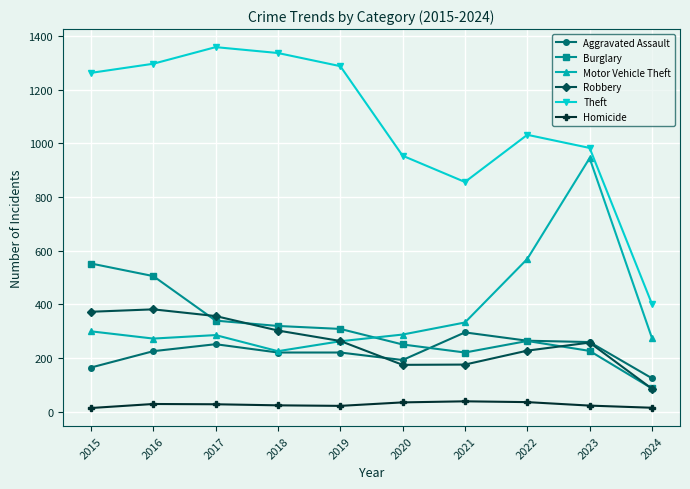

Does the chart have visible grid lines?

Yes